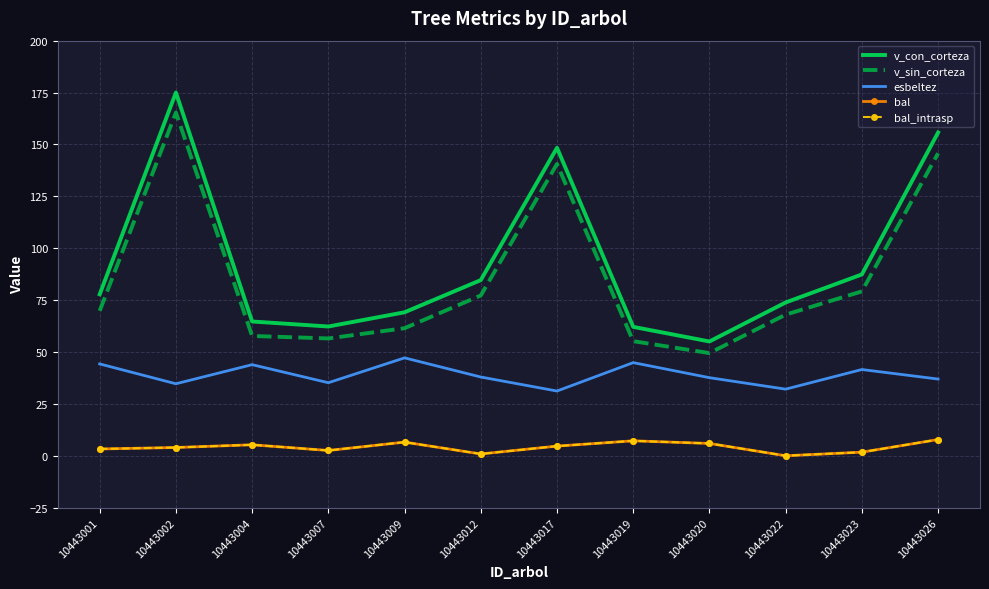

The value of bal at 10443009 is 4.4. True or false?

False